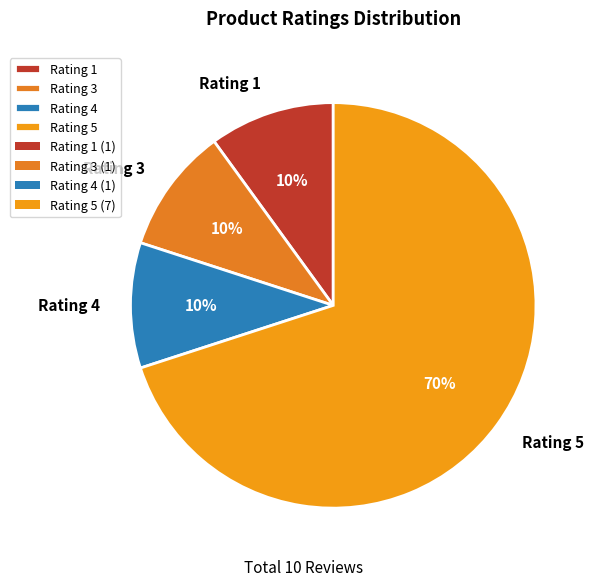

Does Rating 5 account for over 50% of the chart?

Yes